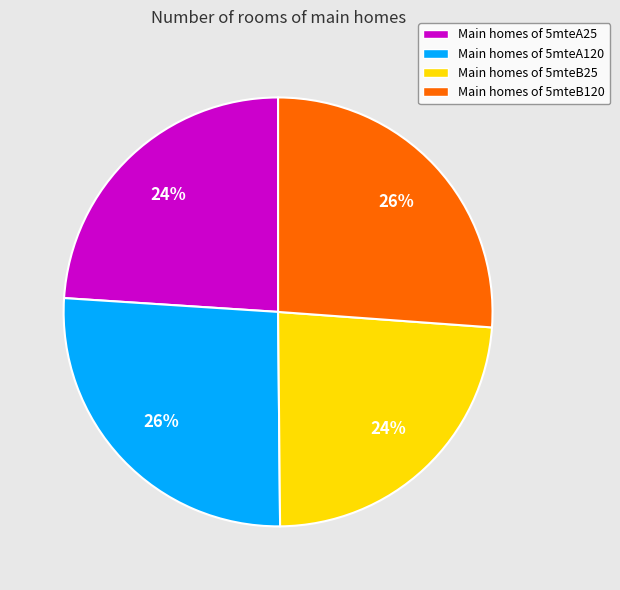

Is there any slice that represents more than half of the pie?

No